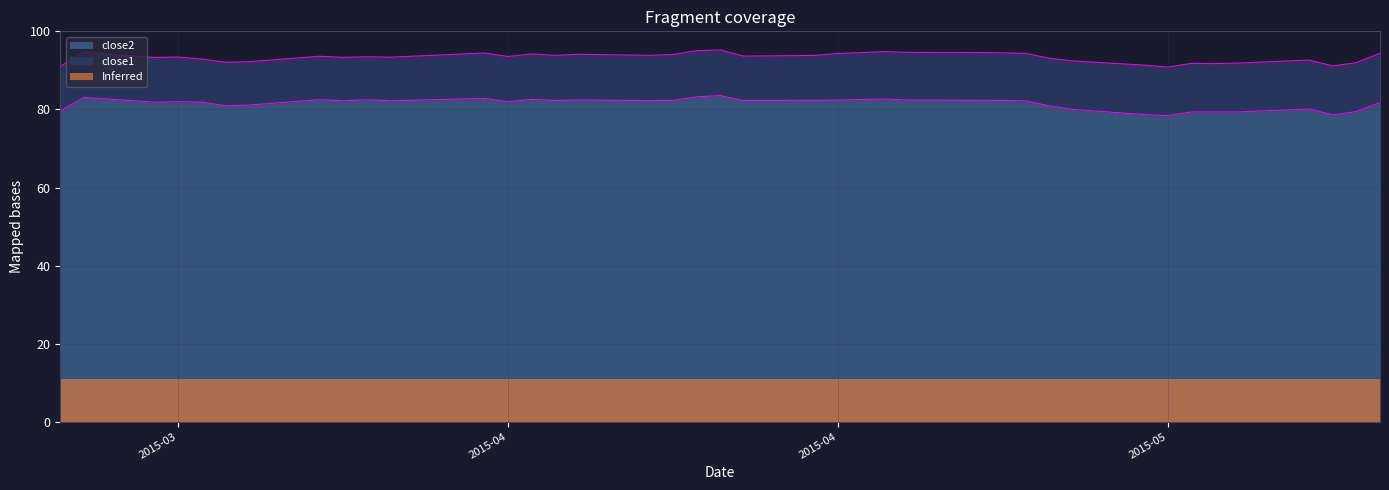

Does the chart have visible grid lines?

Yes